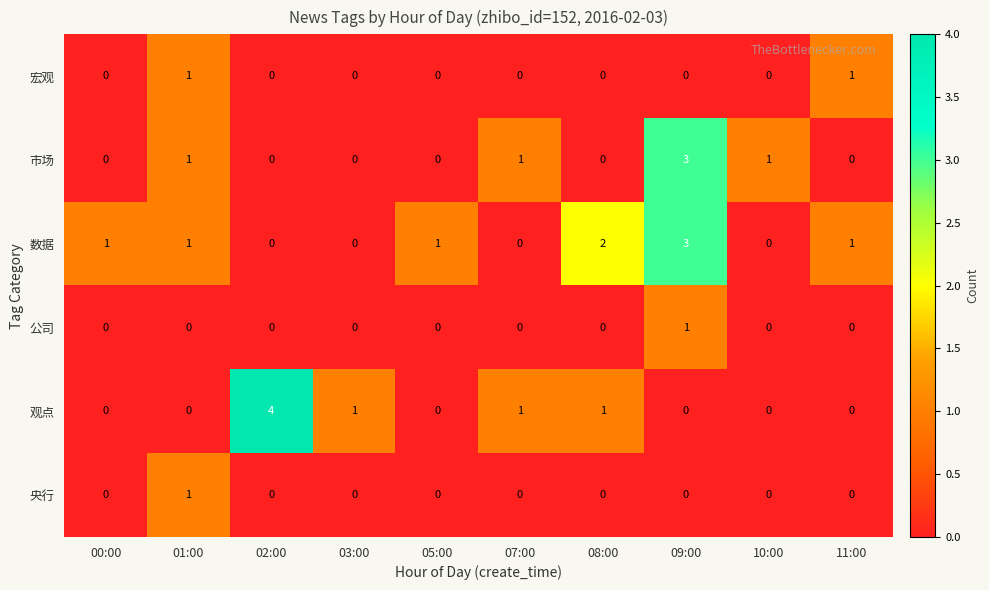

What is the total value across all series at 02:00?

4